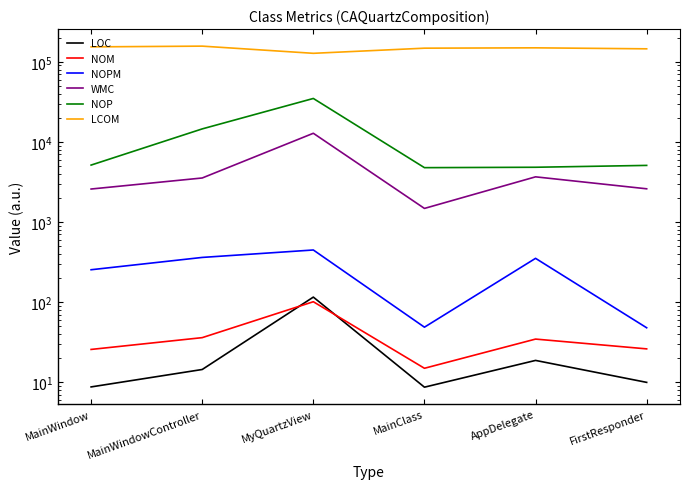

Is the value of NOM at MainWindowController greater than the value of WMC at FirstResponder?

No